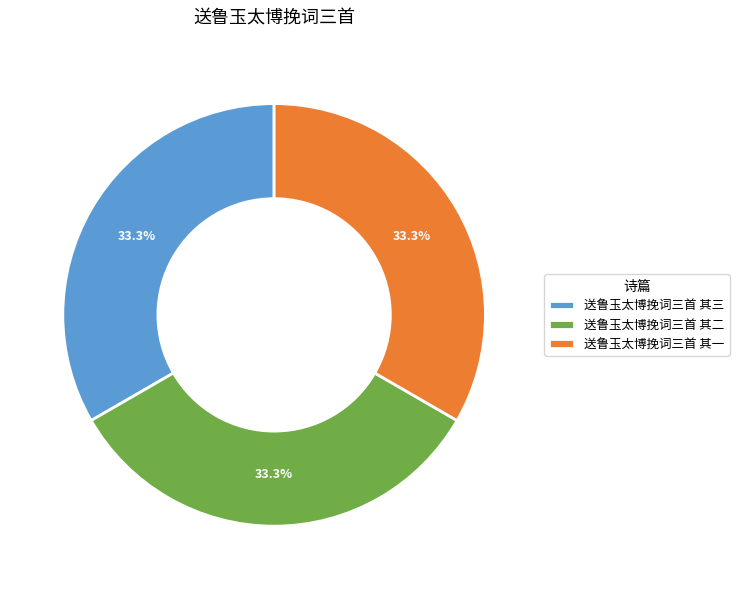

Do 送鲁玉太博挽词三首 其三 and 送鲁玉太博挽词三首 其二 together represent more than half of the pie?

Yes